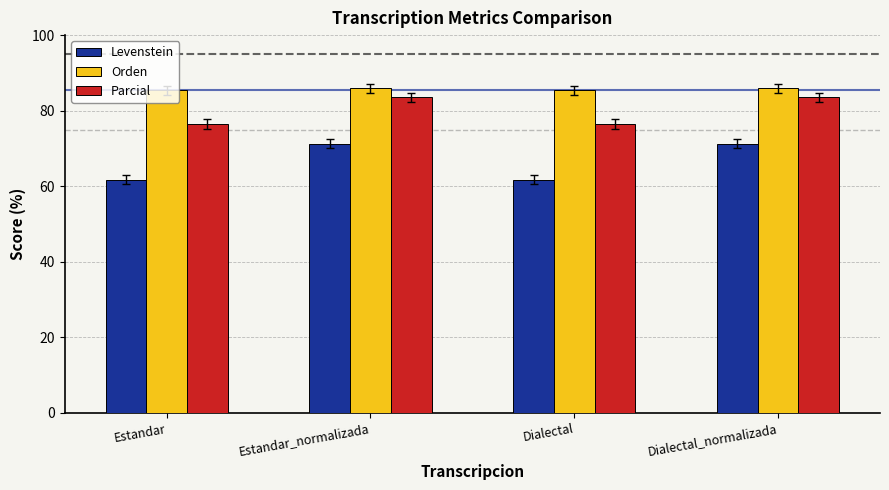

What value does the Parcial series have at Dialectal?

76.5